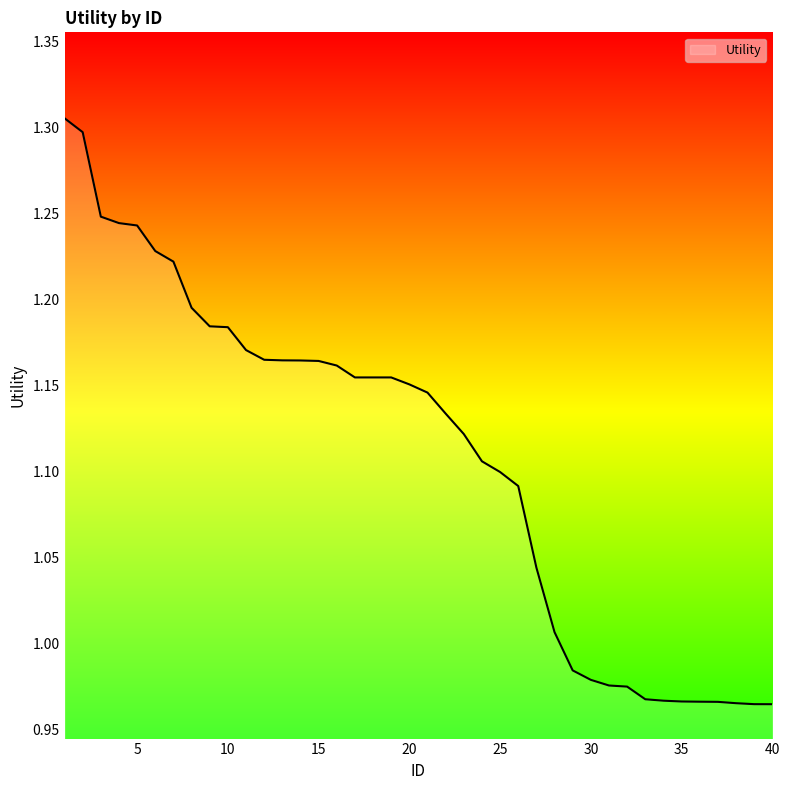

What is the difference between the maximum and minimum values?

0.3